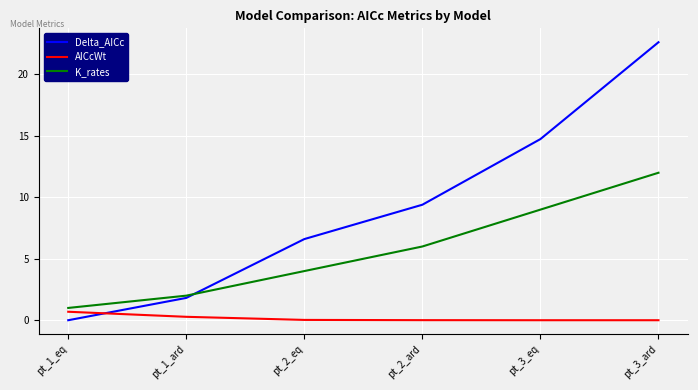

True or false: AICcWt has more than 2 points higher than both neighbors.

False